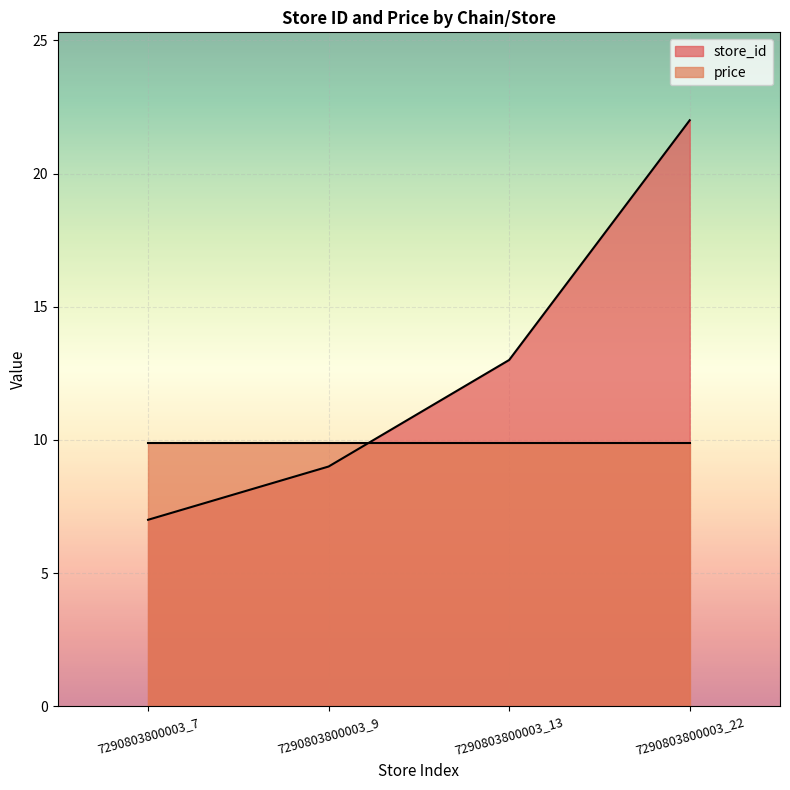

Rank the series by their average value, from lowest to highest.

price, store_id